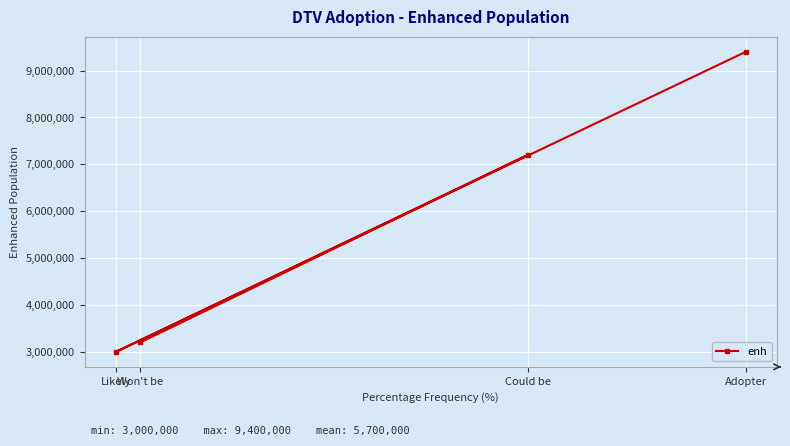

Between Likely and Could be, which is larger?

Could be